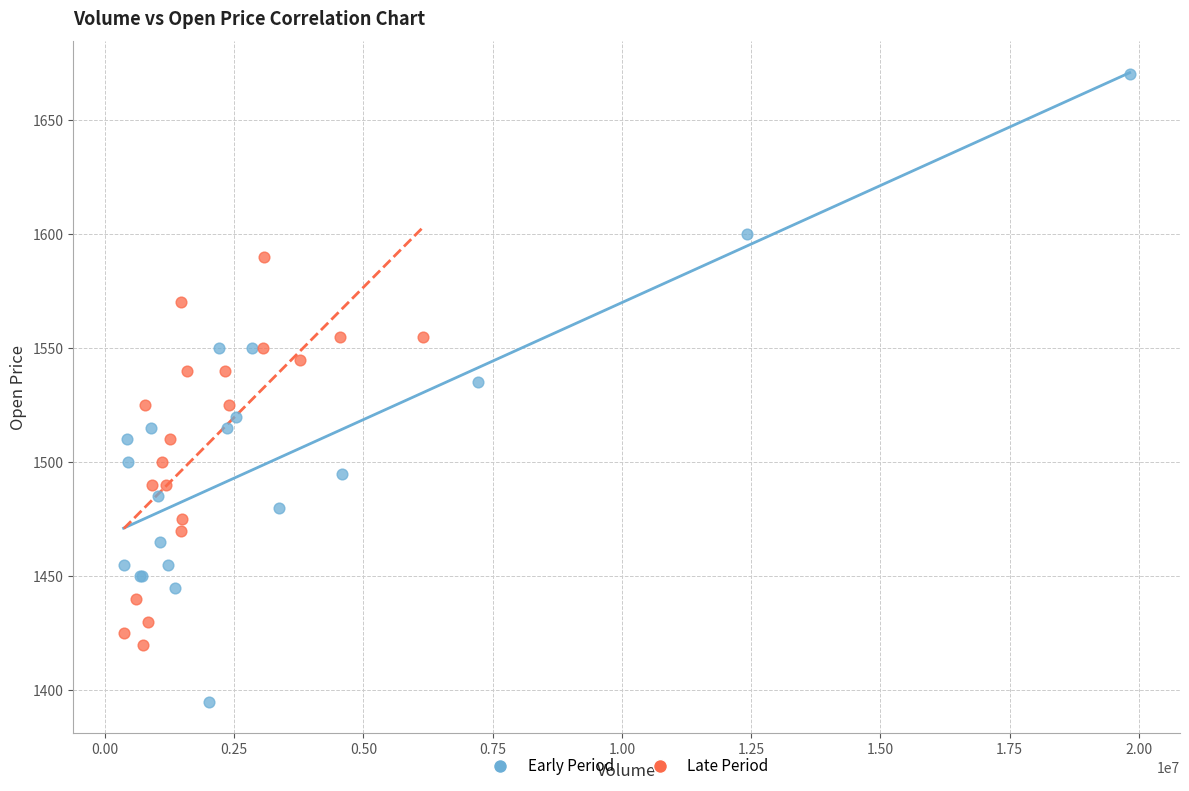

Which series contains the lowest Y value?

Early Period